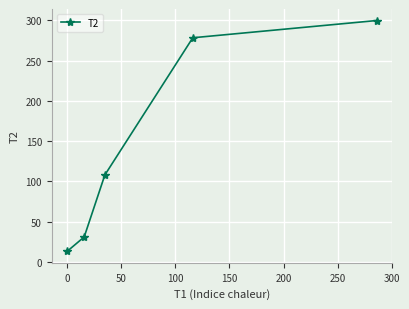

What is the average value?

146.0